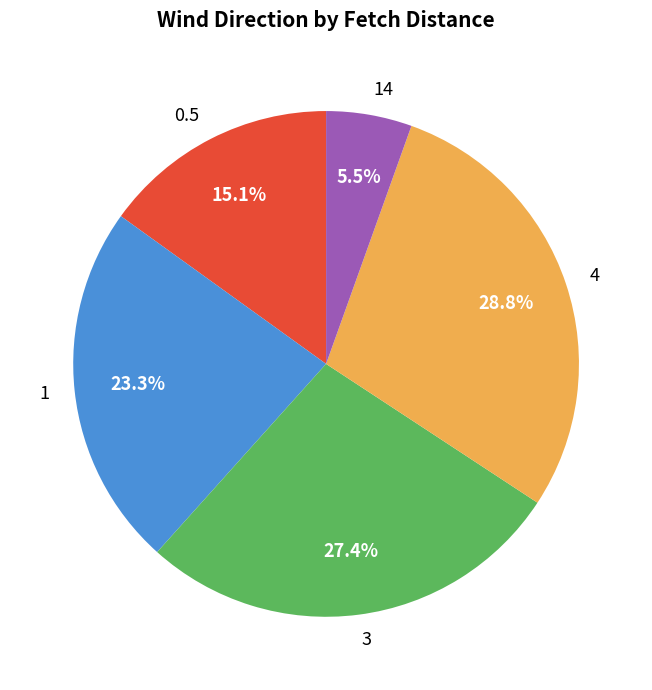

What percentage is the 1 slice, to the nearest percent?

23%